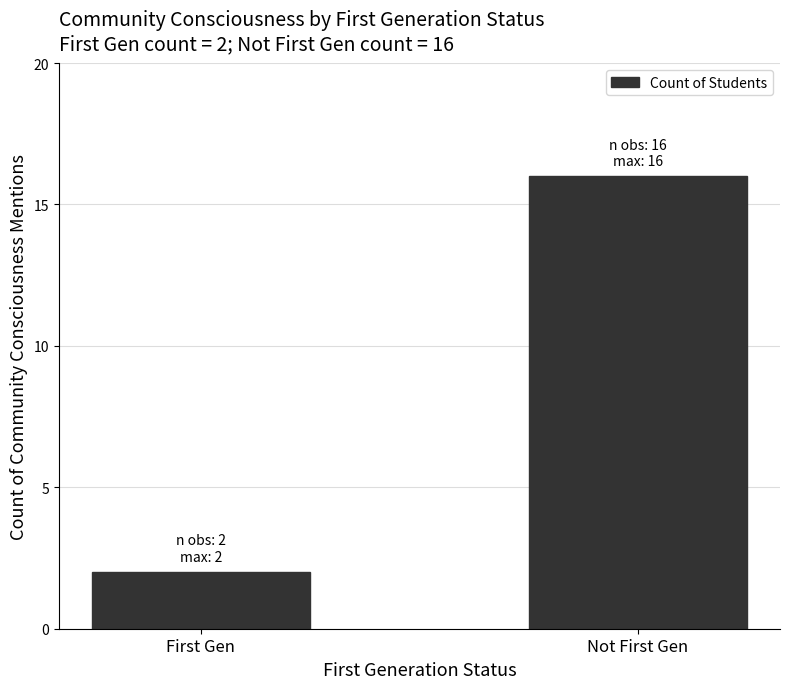

What is the difference between the maximum and minimum values?

14